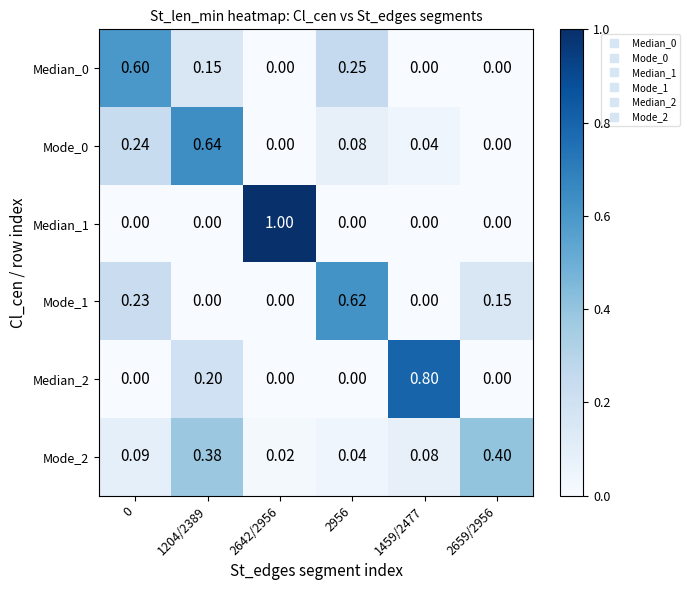

Between 1204/2389 and 2642/2956, which series saw the biggest shift?

Median_1